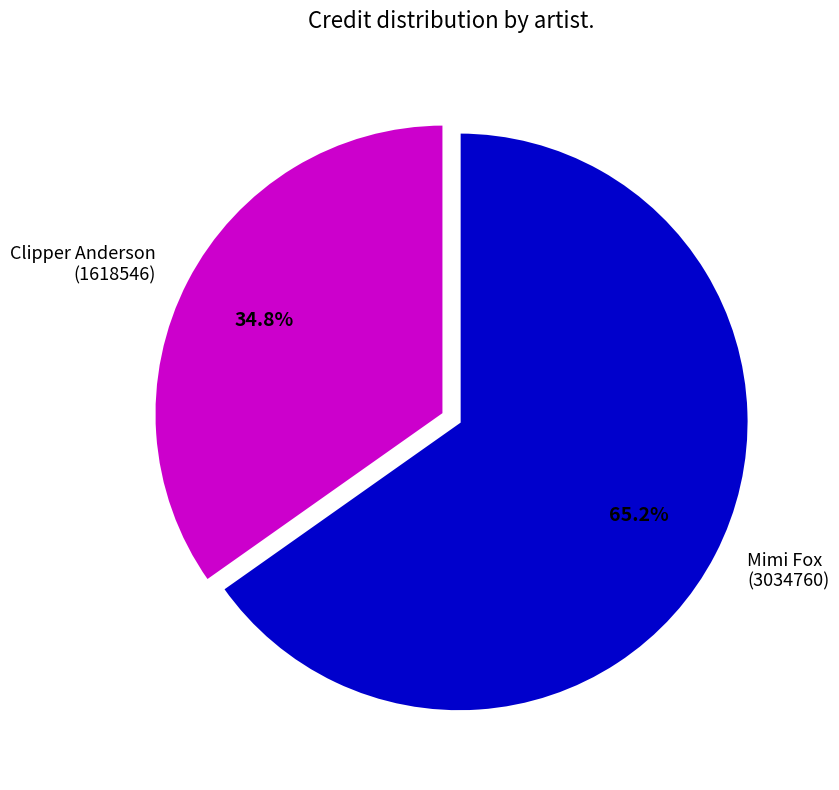

Is there a majority slice in this chart?

Yes